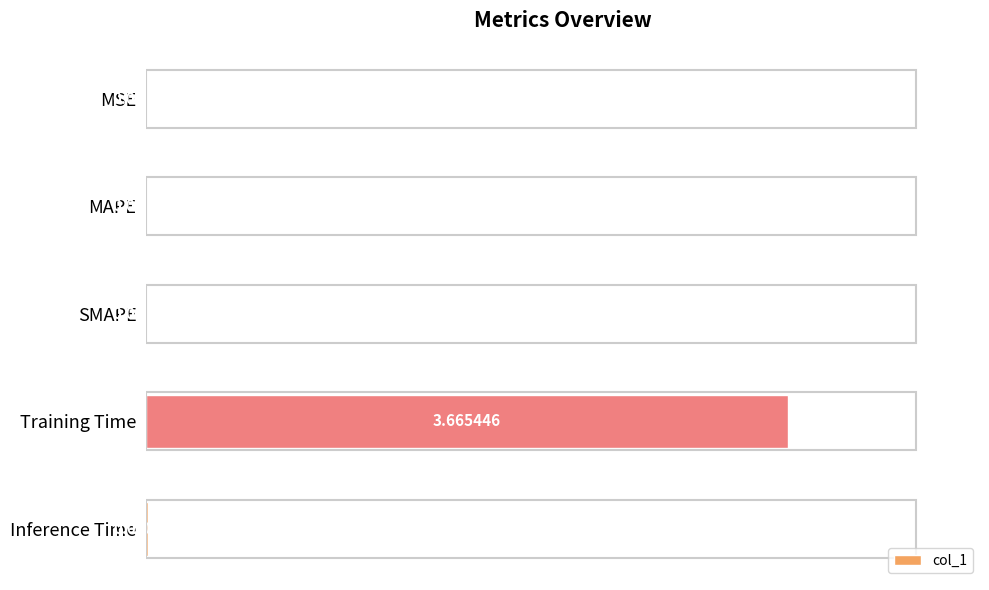

Between SMAPE and Training Time, which is larger?

Training Time